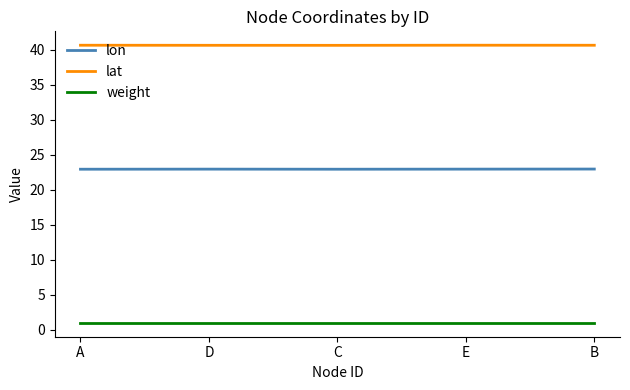

At how many categories does at least one series exceed 31?

5